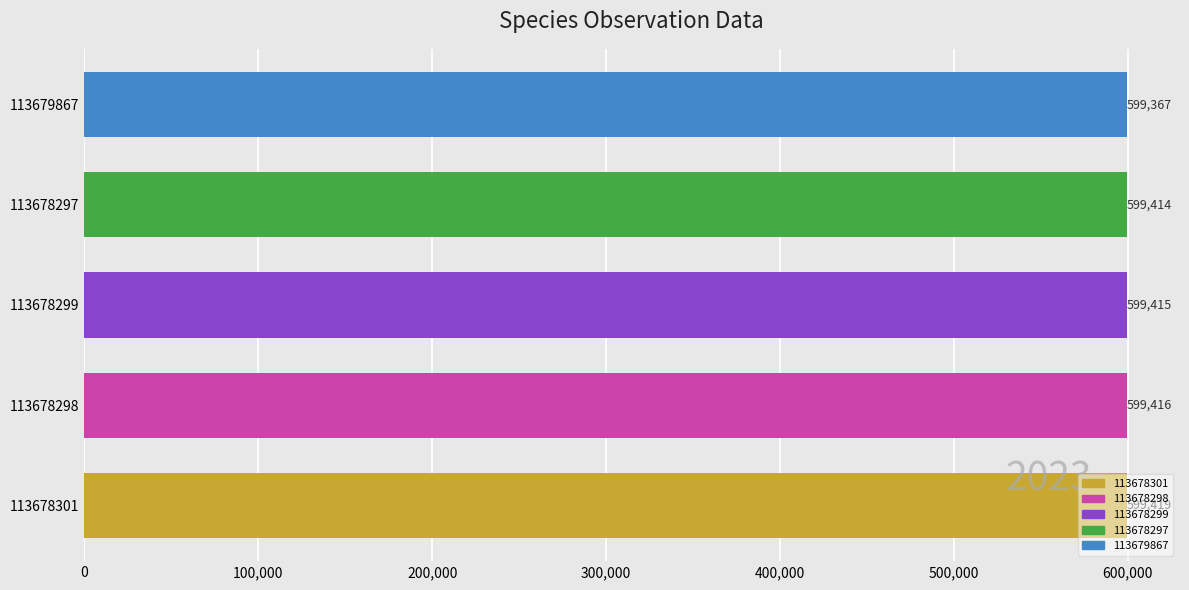

Between 113678298 and 113678297, which is larger?

113678298